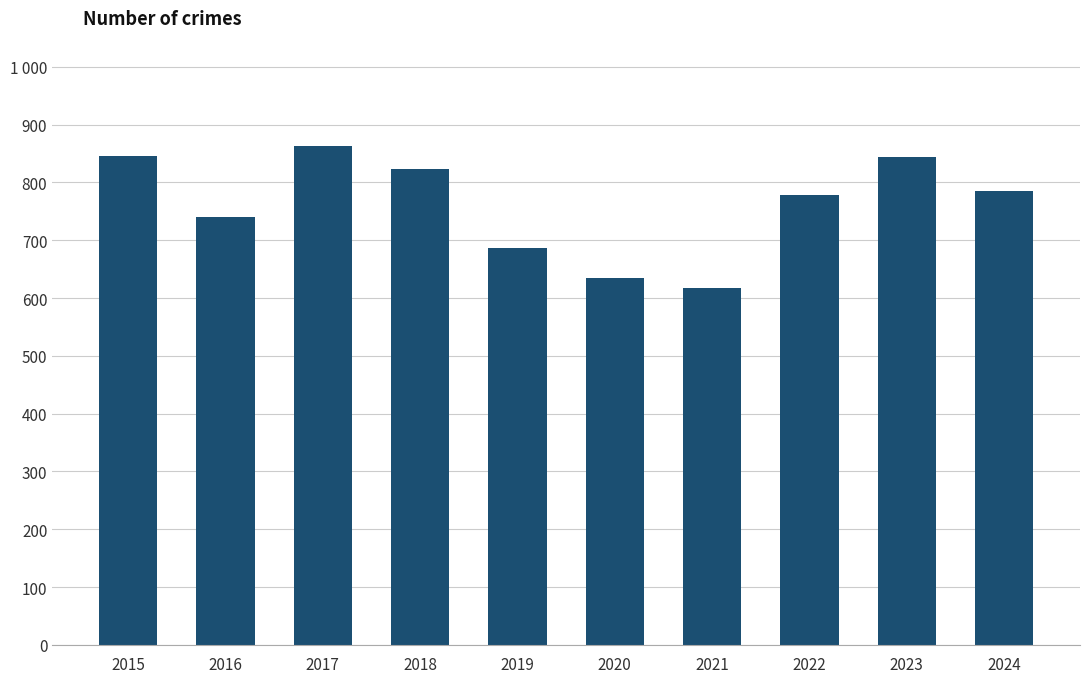

Rank the categories by value from highest to lowest.

2017, 2015, 2023, 2018, 2024, 2022, 2016, 2019, 2020, 2021